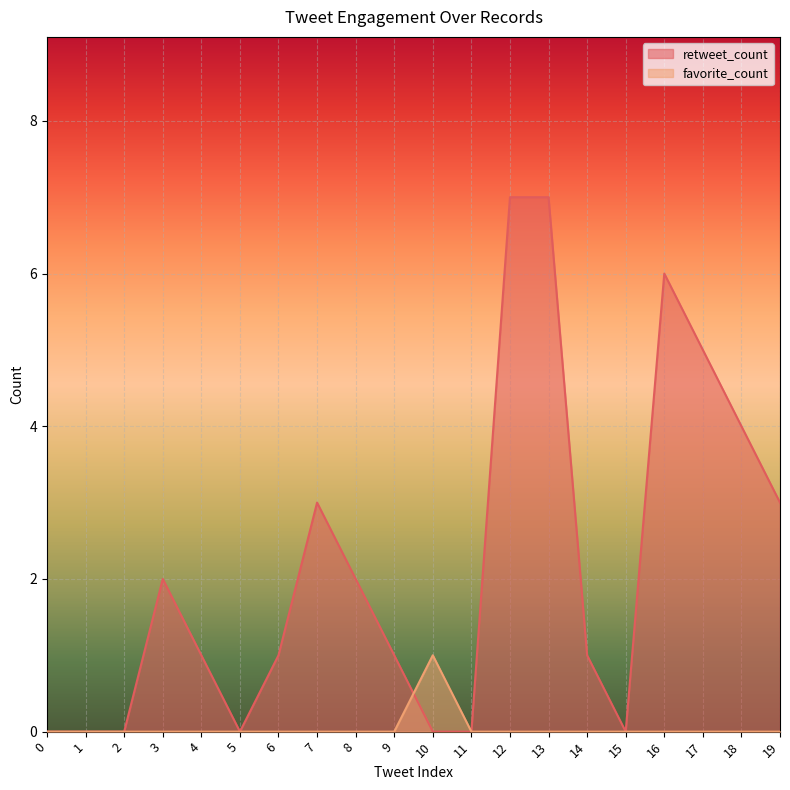

What is the sum of all favorite_count values?

1